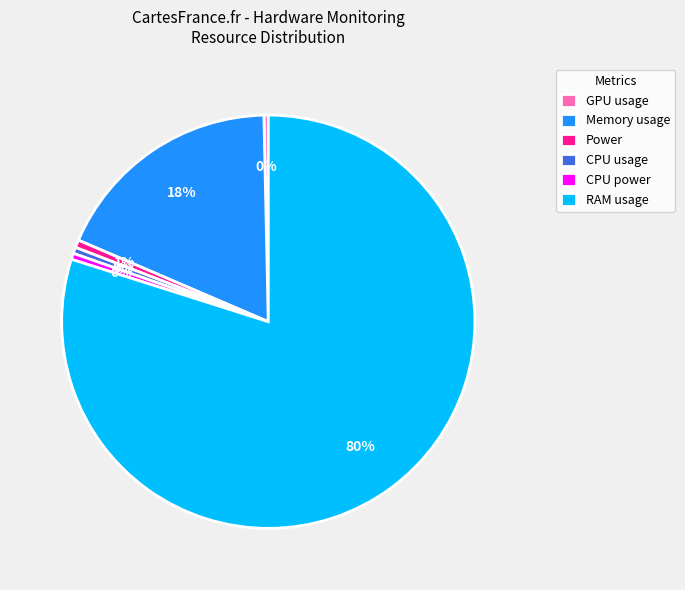

To the nearest percent, what portion does Power represent?

1%